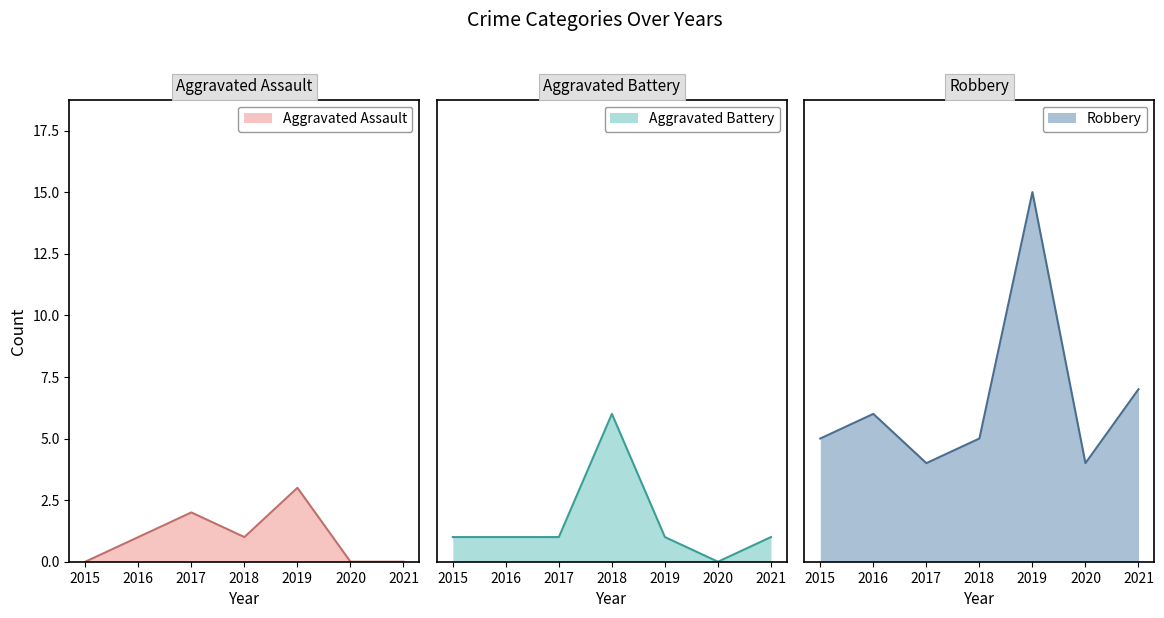

What are all the series names shown in the legend?

Aggravated Assault, Aggravated Battery, Robbery